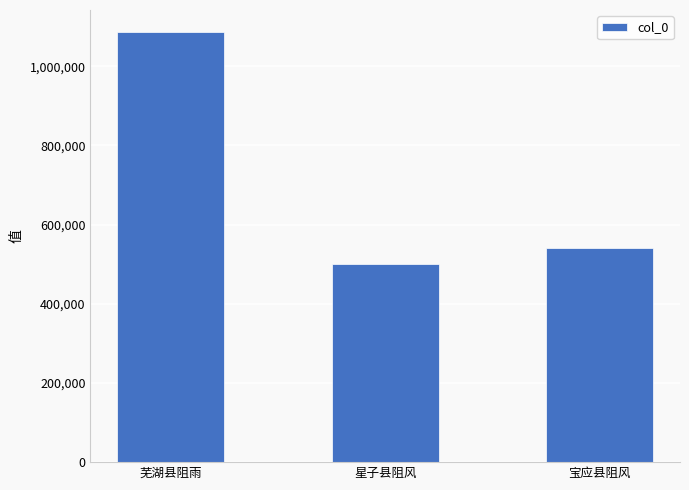

What is the ratio of the value at 星子县阻风 to the value at 芜湖县阻雨?

0.5